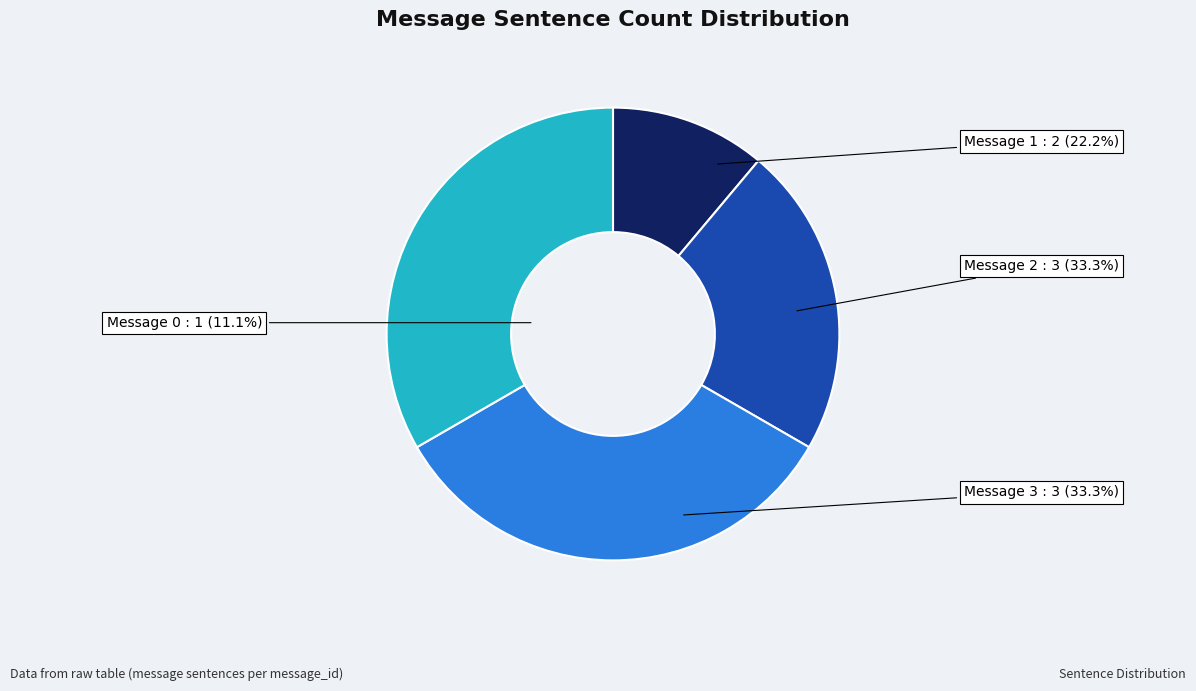

How many segments does this pie chart have?

4